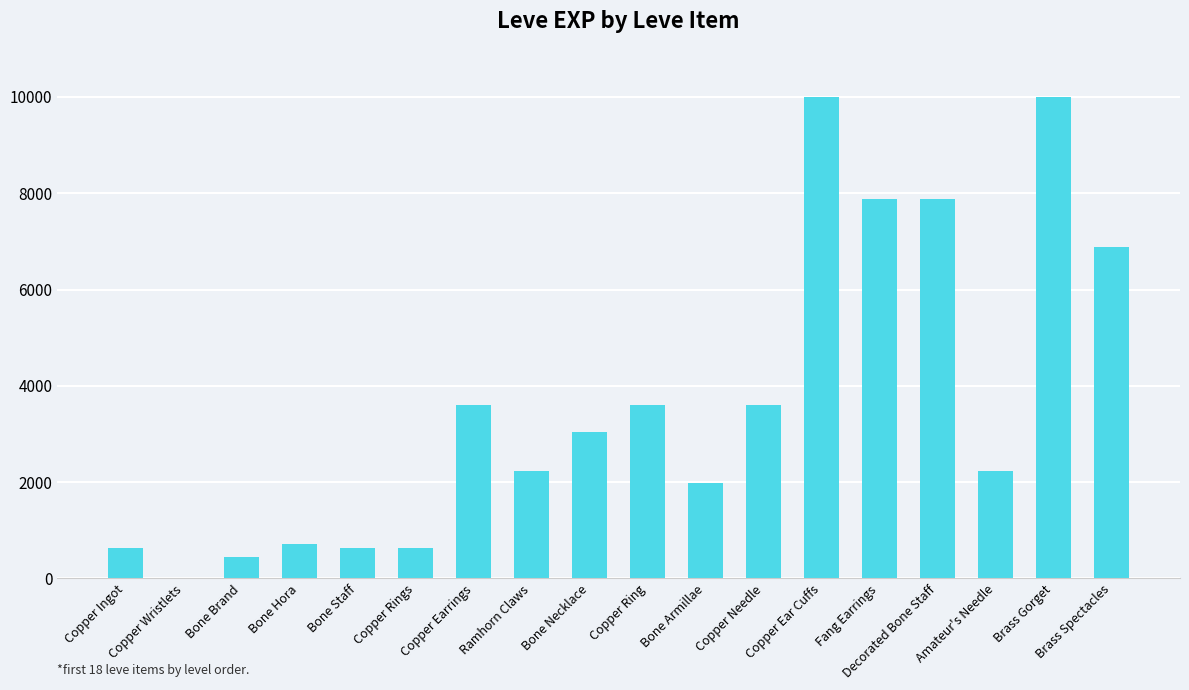

How many distinct data groups are displayed?

1